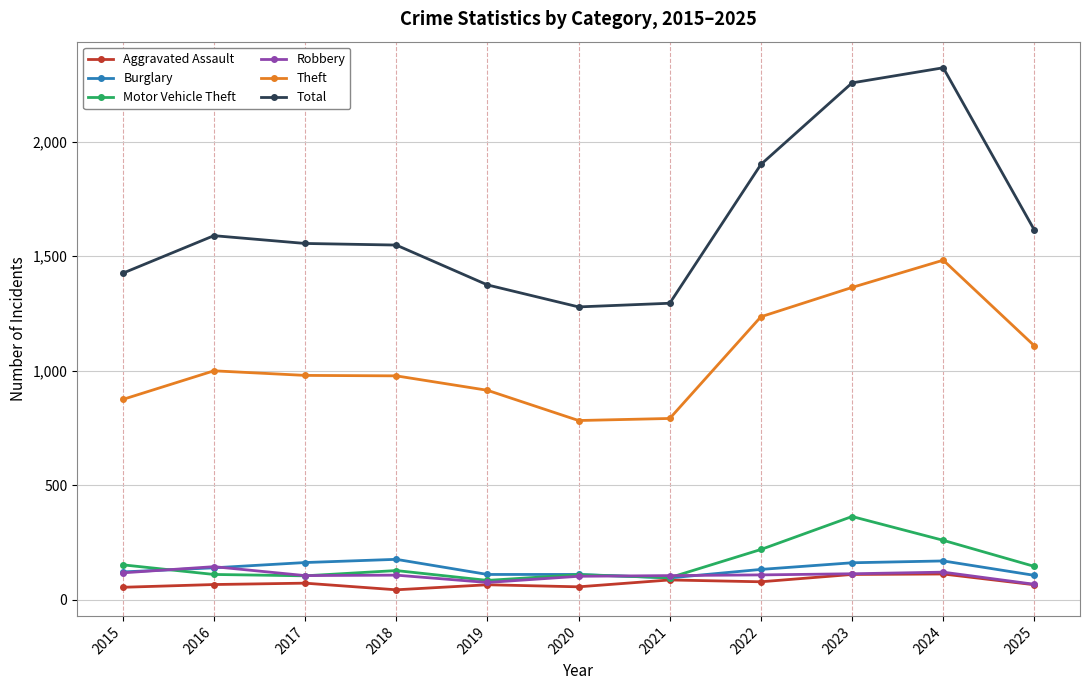

What is the smallest value displayed?

43